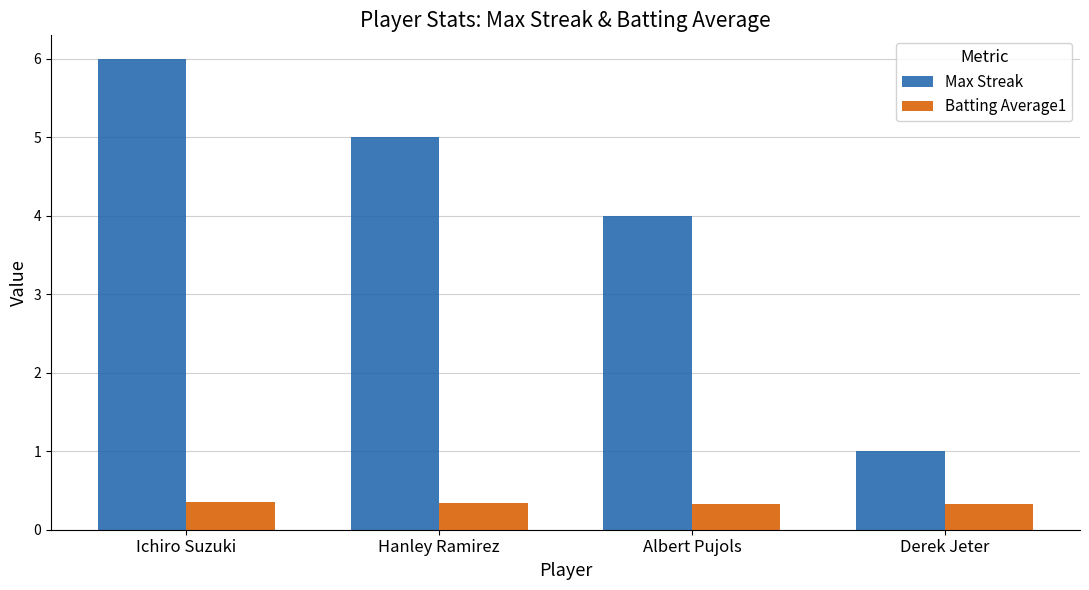

Count the number of data series in this chart.

2